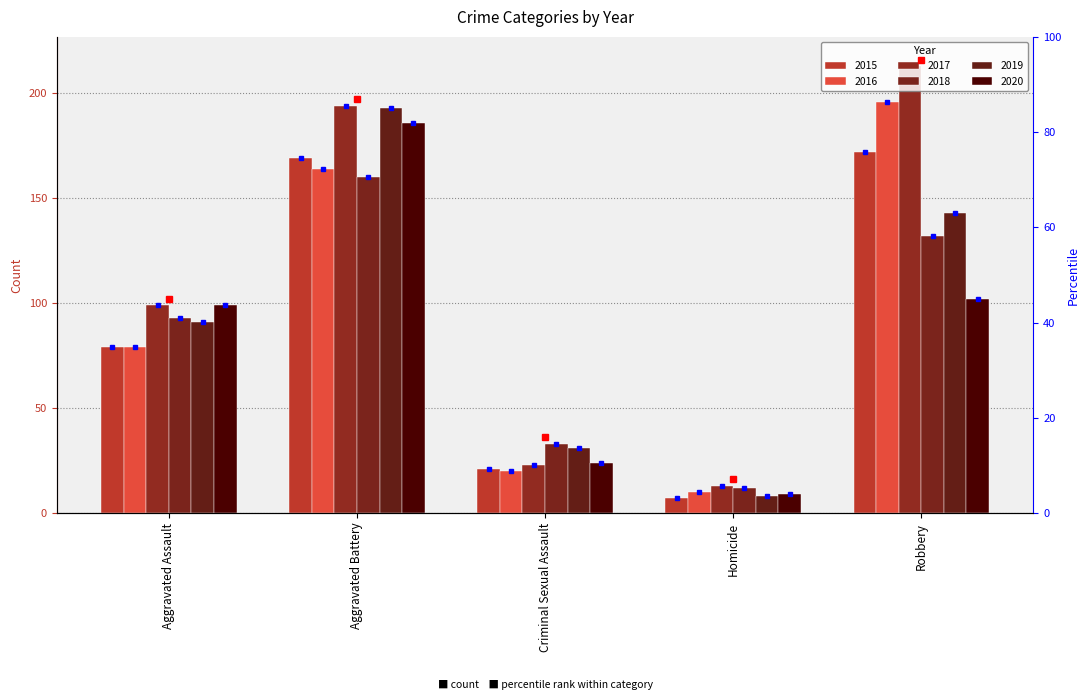

At which label is 2019 closest to 100?

Aggravated Assault